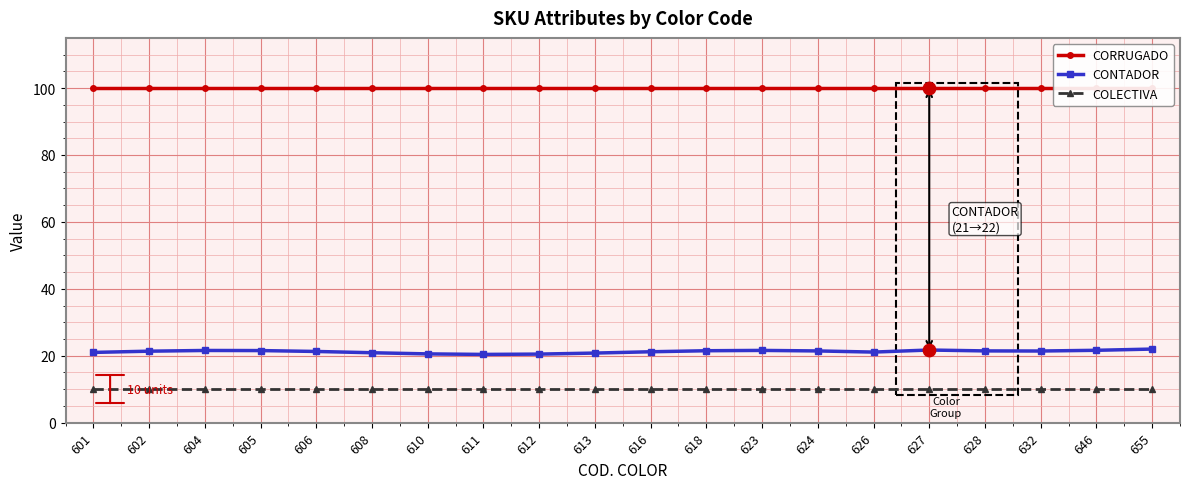

Which series reaches the maximum Y coordinate?

CORRUGADO